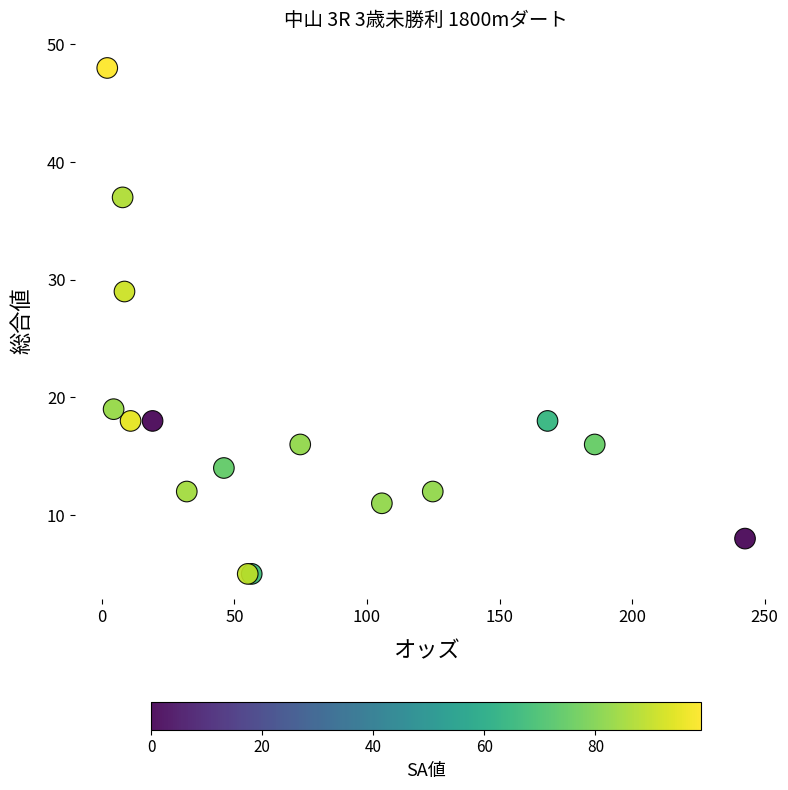

What Y value in the scatter plot is closest to 26?

29